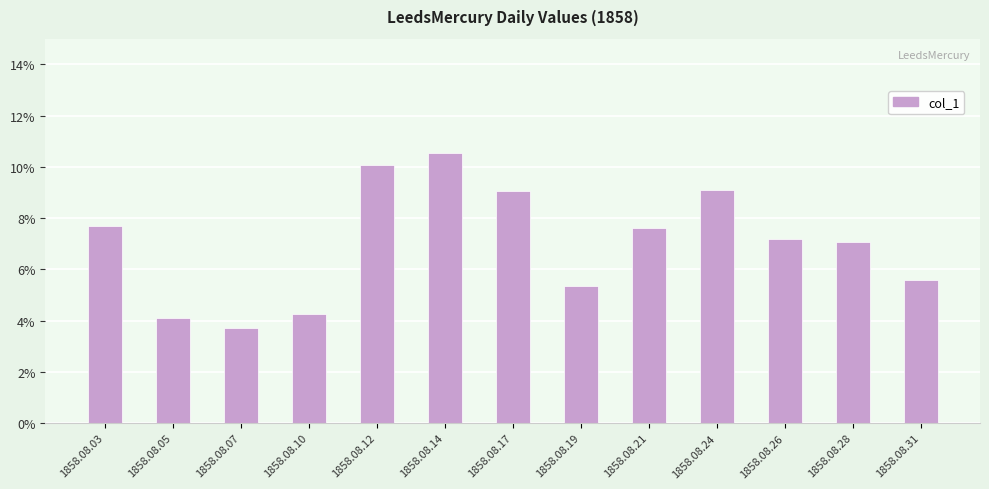

Rank the categories by value from highest to lowest.

1858.08.14, 1858.08.12, 1858.08.24, 1858.08.17, 1858.08.03, 1858.08.21, 1858.08.26, 1858.08.28, 1858.08.31, 1858.08.19, 1858.08.10, 1858.08.05, 1858.08.07